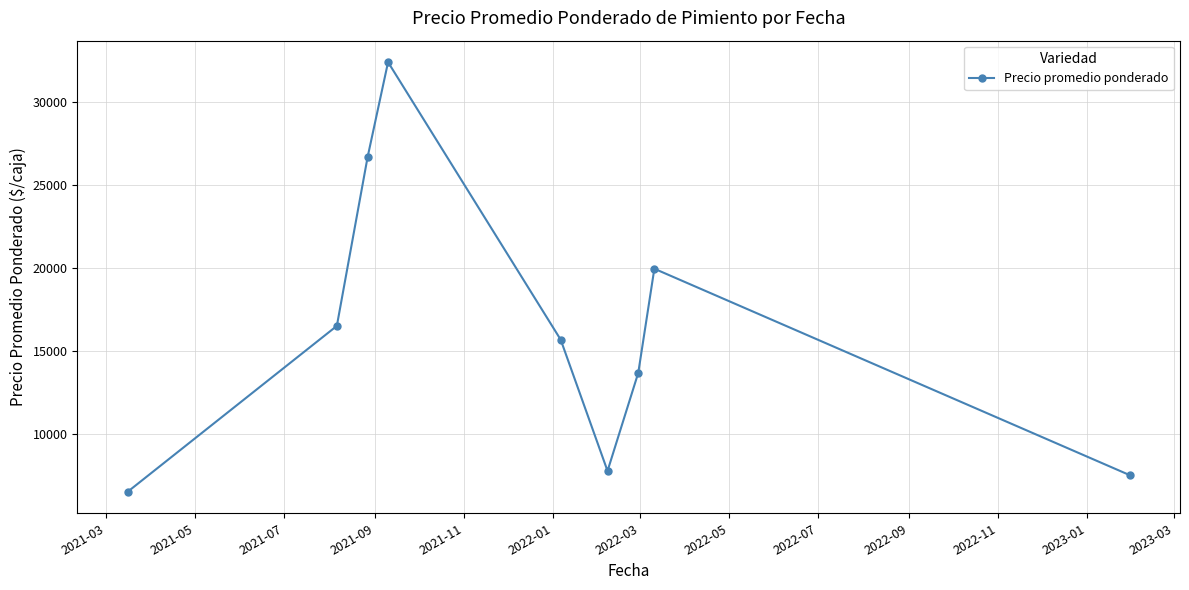

What is the average value?

16289.6